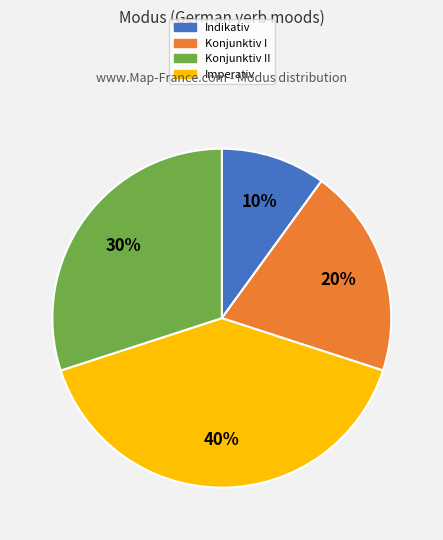

To the nearest percent, what is the difference between the largest and smallest slice percentages?

30%